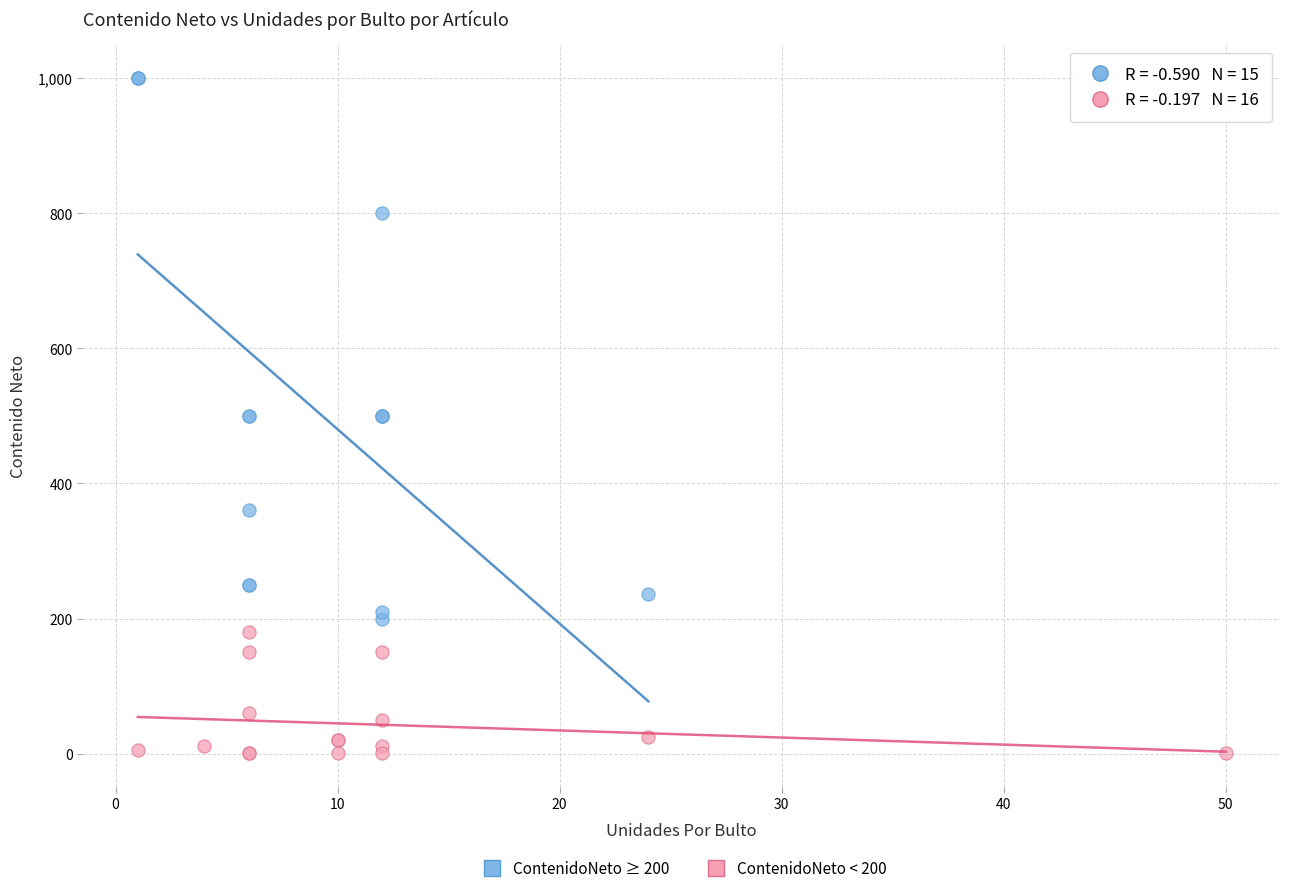

Which series contains the highest Y value?

ContenidoNeto ≥ 200